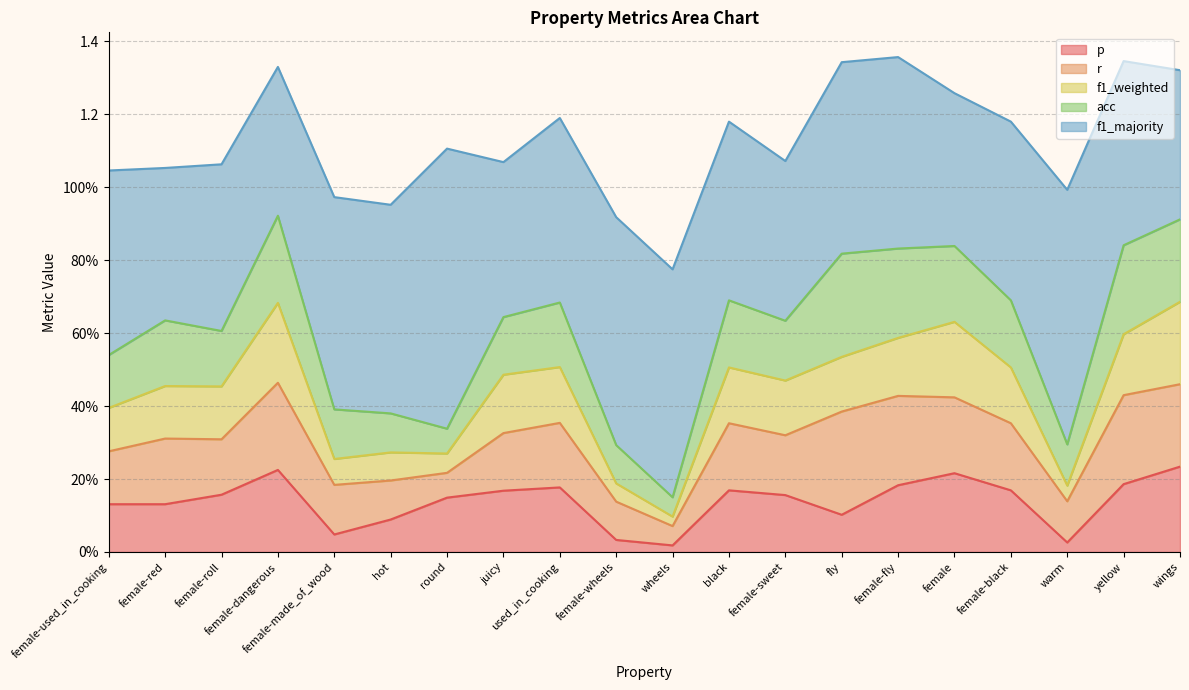

What is the difference between the f1_majority values at hot and female-roll?

0.1